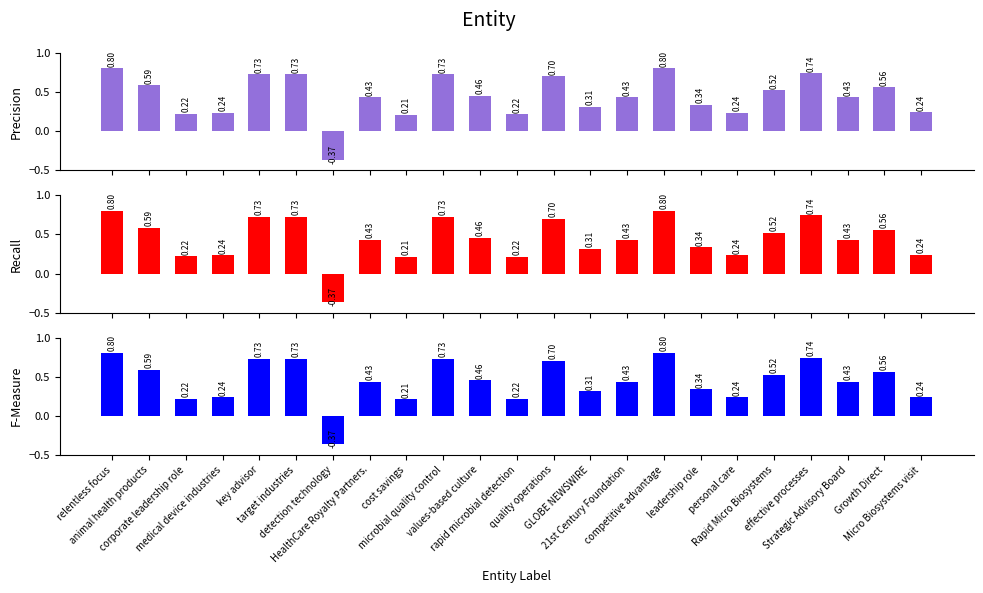

What value does the Precision series have at personal care?

0.2